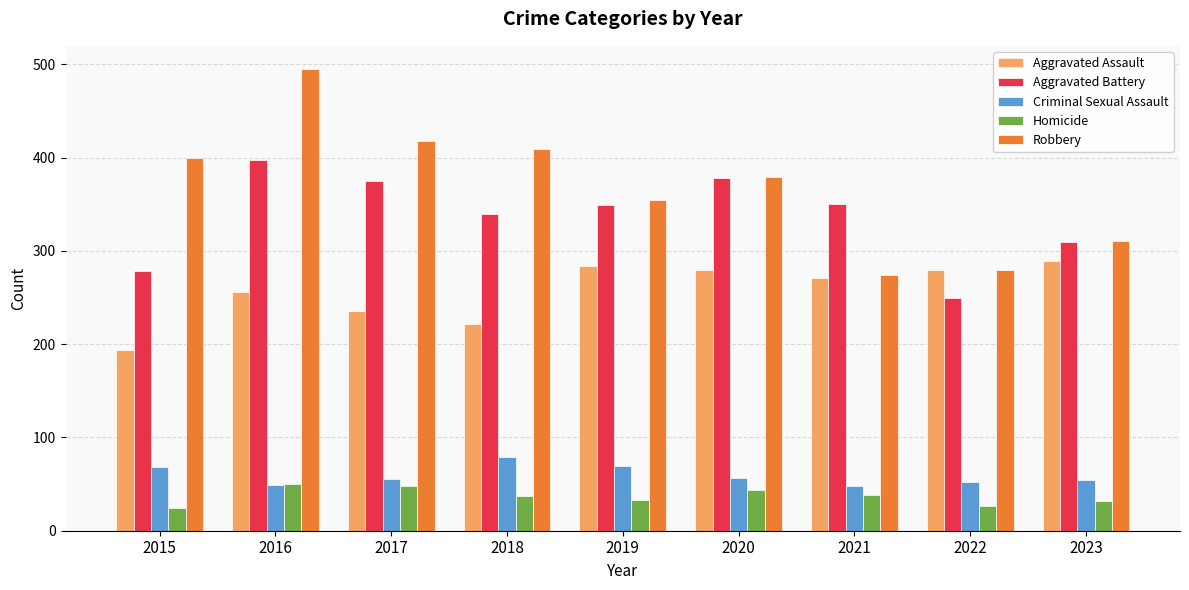

List the series in order of their peak value, lowest first.

Homicide, Criminal Sexual Assault, Aggravated Assault, Aggravated Battery, Robbery